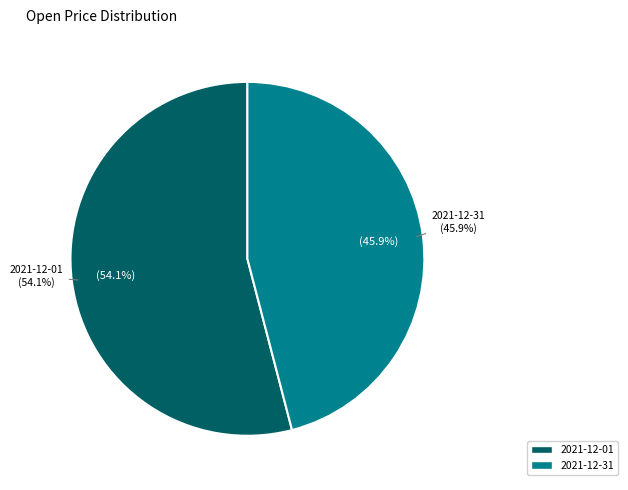

Which has a higher value, 2021-12-31 or 2021-12-01?

2021-12-01